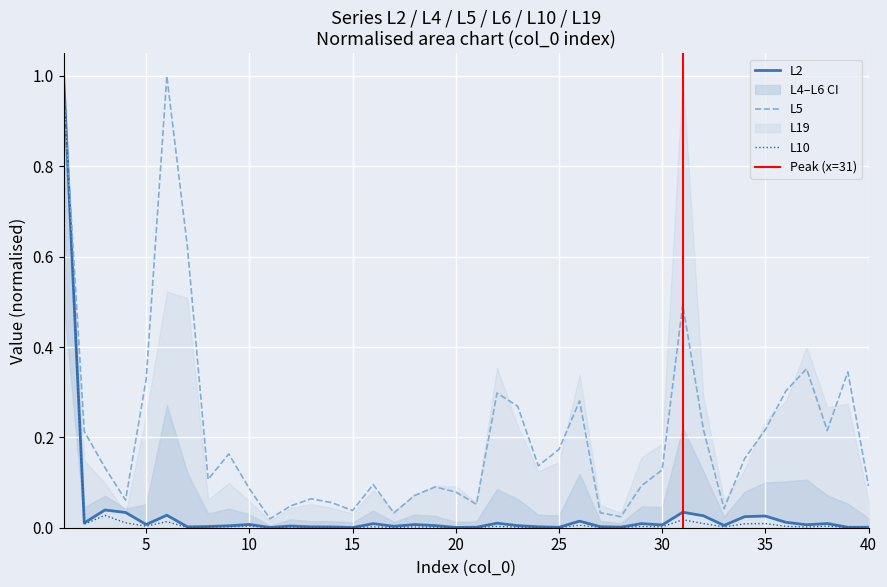

At how many categories does at least one series exceed 0?

40